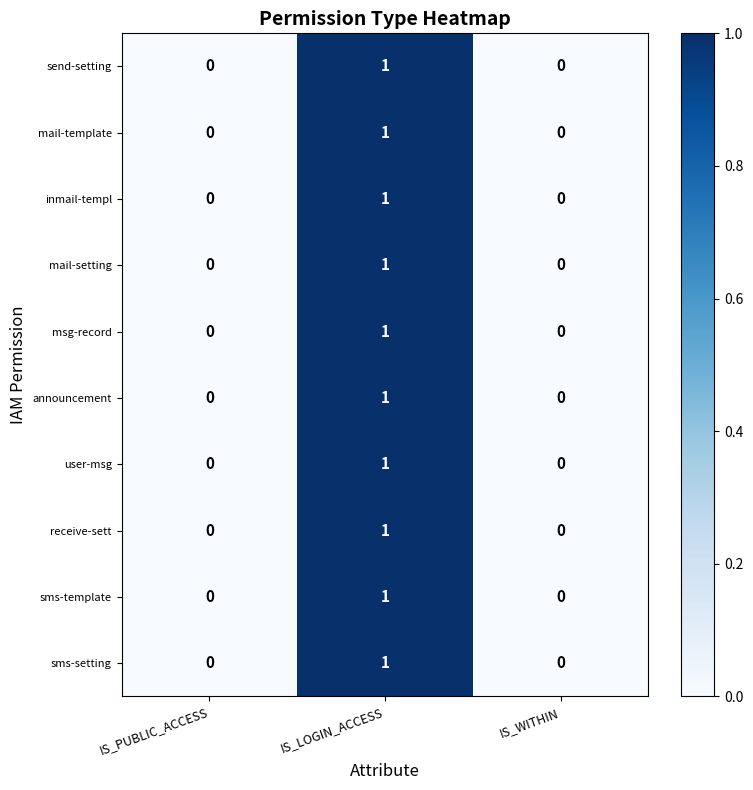

Is it true that sms-setting equals 2 at IS_LOGIN_ACCESS?

False